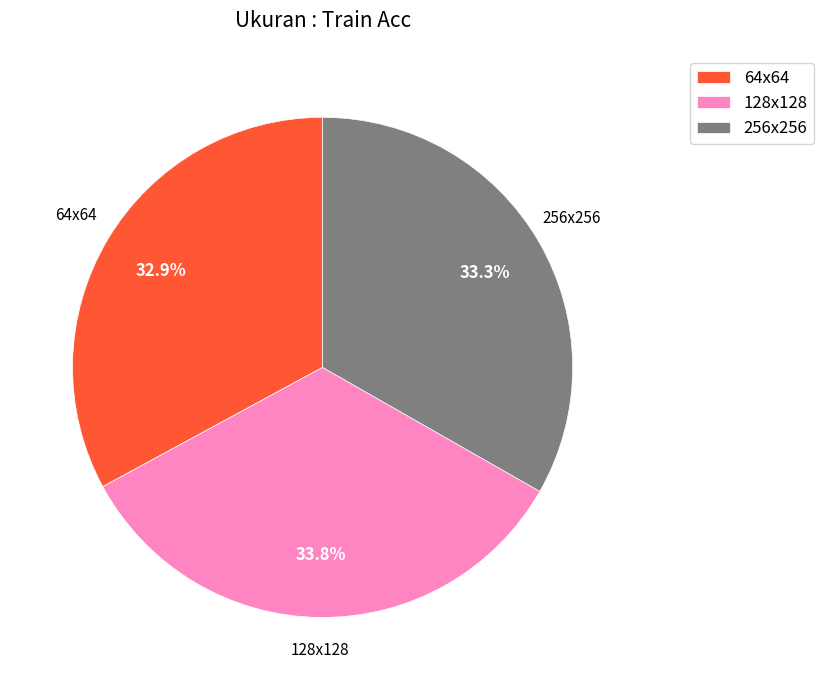

To the nearest percent, what portion does 256x256 represent?

33%